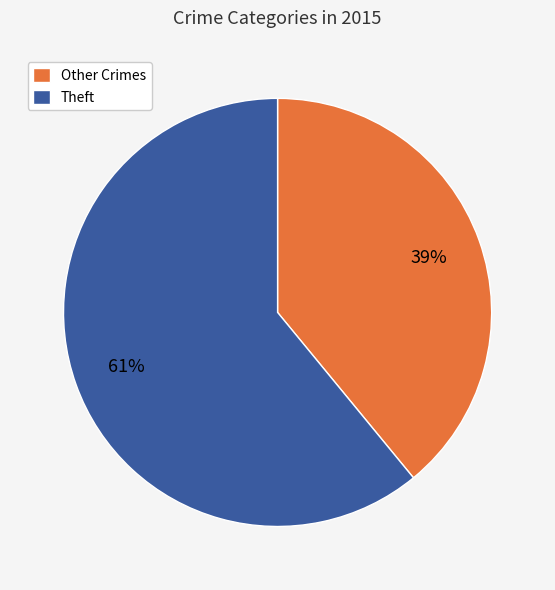

How many segments does this pie chart have?

2